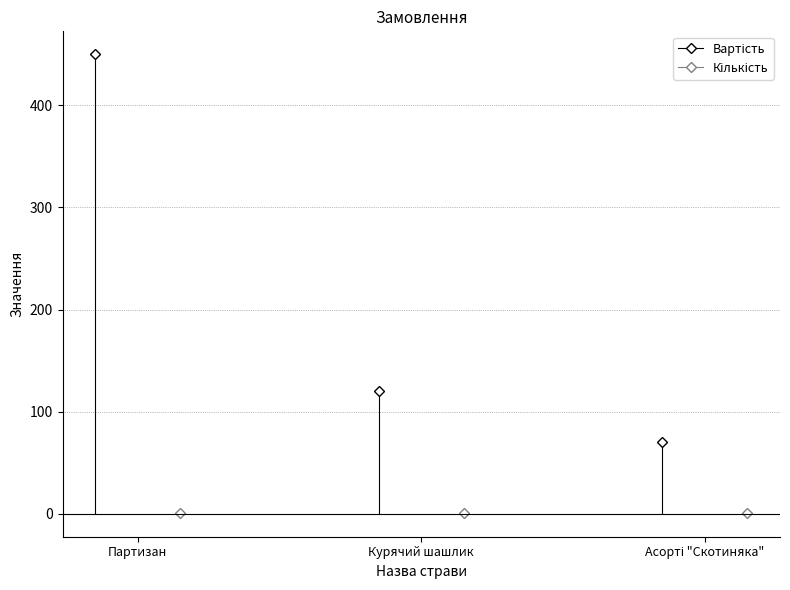

How many values in the Вартість series are below 120?

1